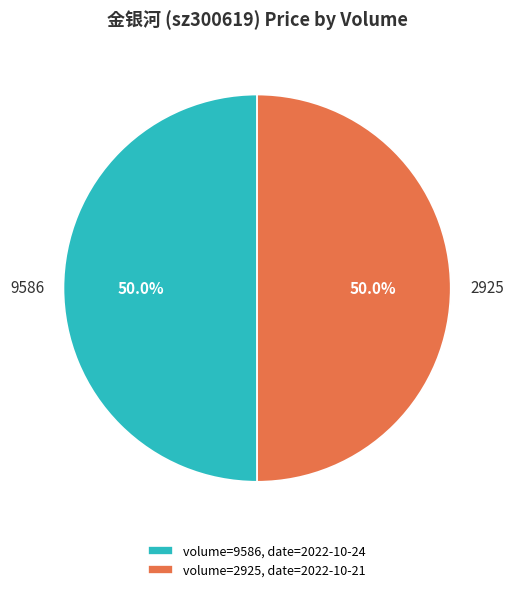

What portion of the pie excludes 2925?

50.0%